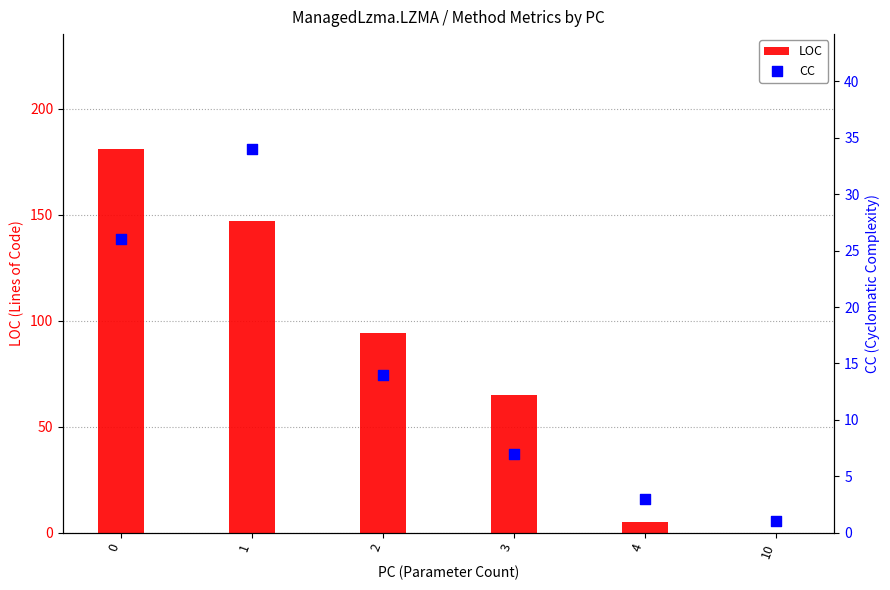

Which series reaches the minimum Y coordinate?

LOC